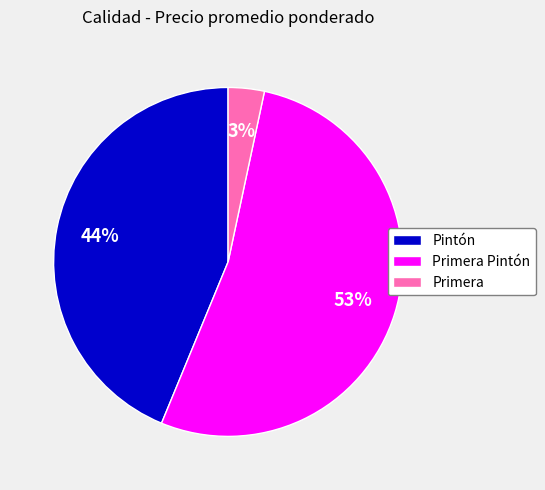

Approximately how many times larger is the value at Pintón compared to Primera Pintón?

0.8